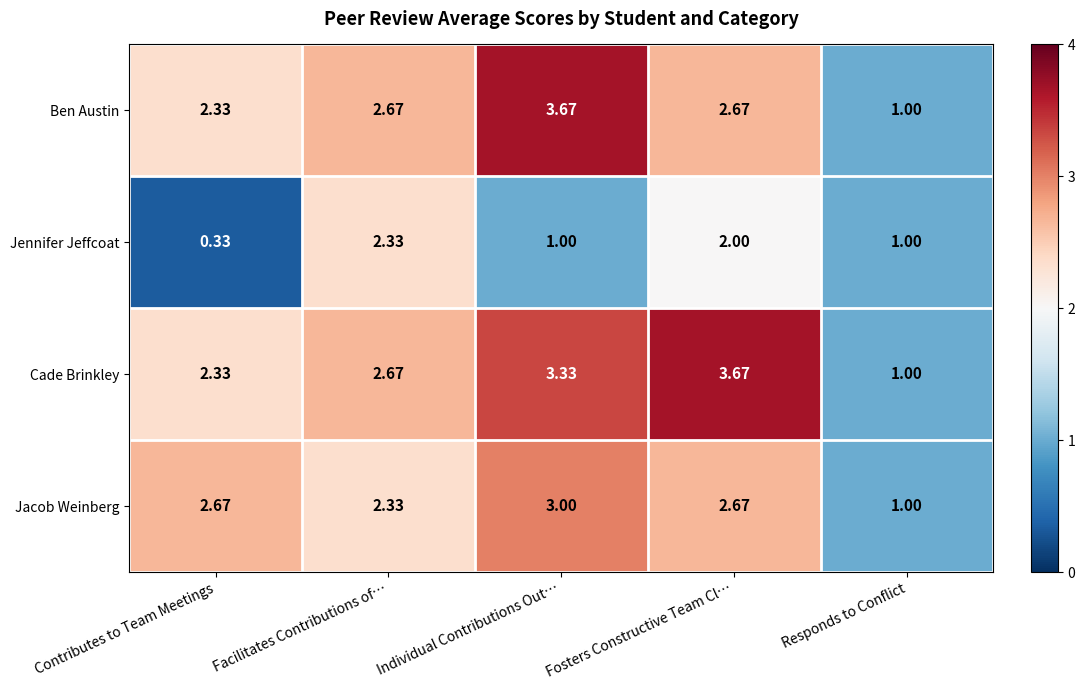

At which label does Cade Brinkley first exceed 2?

Contributes to Team Meetings